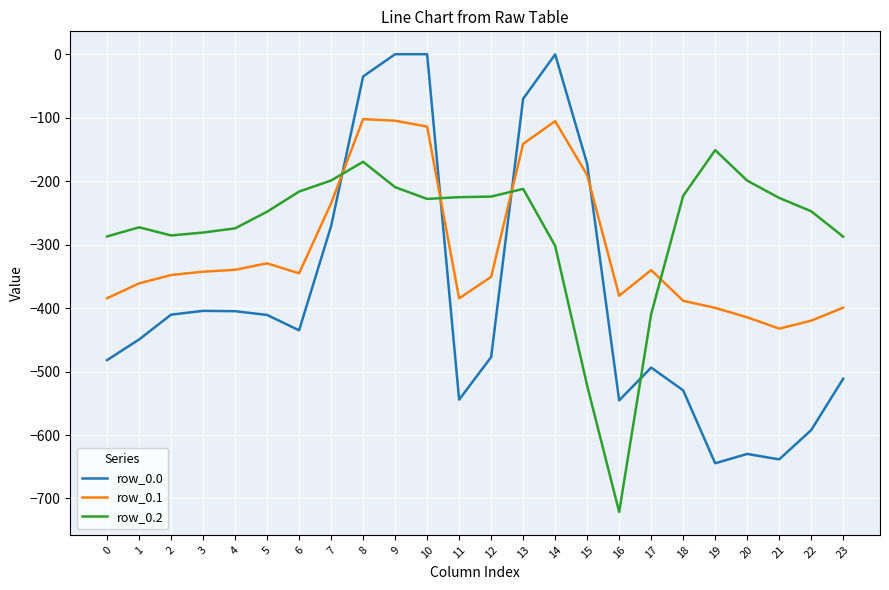

What is the spread (max minus min) of values at 17?

153.6